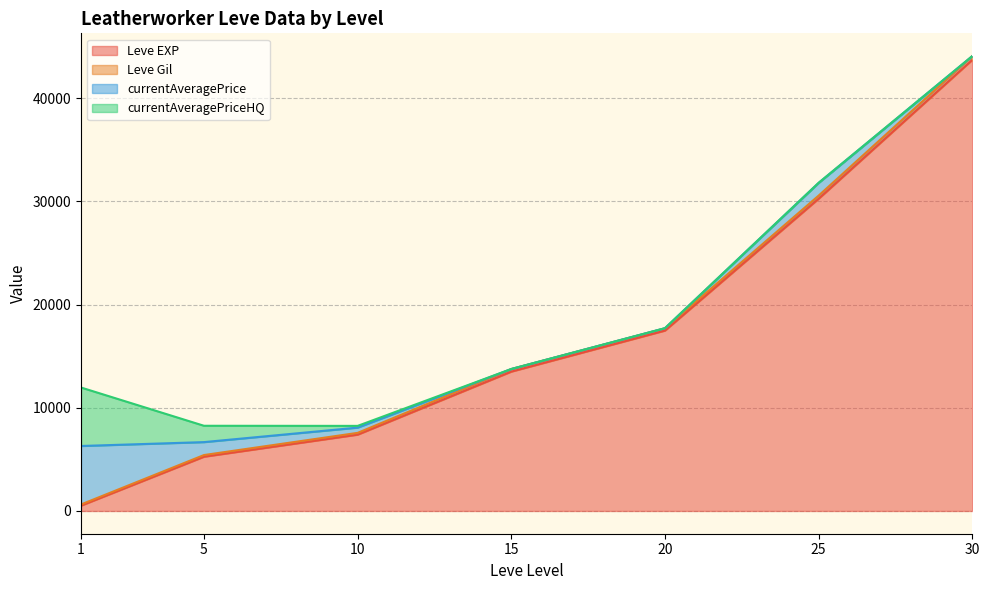

Which series has the largest range (max minus min)?

Leve EXP